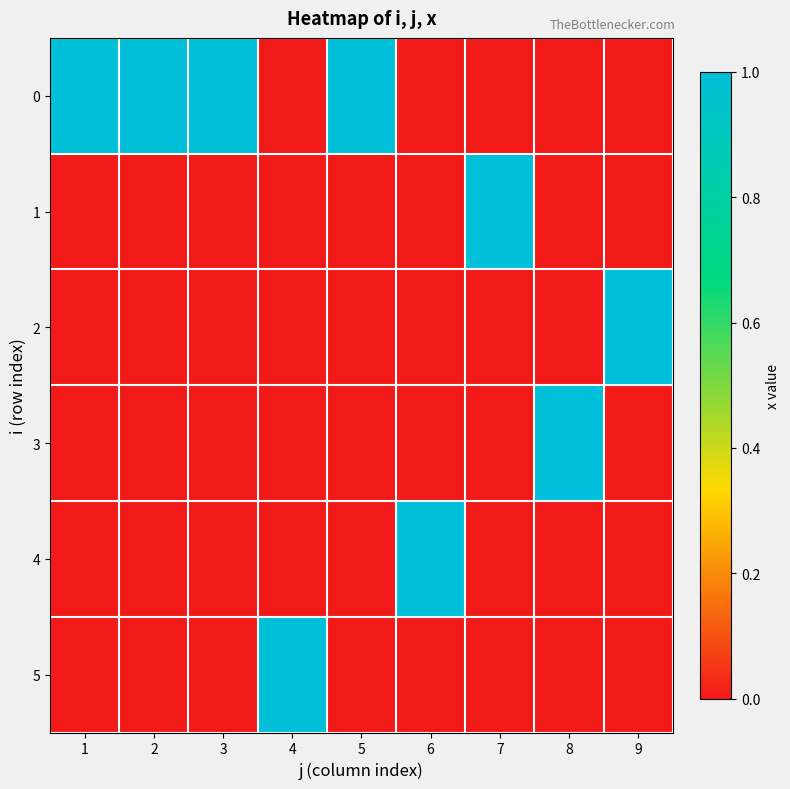

Reading left to right, list all the values displayed in this chart.

0: 1=1	2=1	3=1	4=0	5=1	6=0	7=0	8=0	9=0
1: 1=0	2=0	3=0	4=0	5=0	6=0	7=1	8=0	9=0
2: 1=0	2=0	3=0	4=0	5=0	6=0	7=0	8=0	9=1
3: 1=0	2=0	3=0	4=0	5=0	6=0	7=0	8=1	9=0
4: 1=0	2=0	3=0	4=0	5=0	6=1	7=0	8=0	9=0
5: 1=0	2=0	3=0	4=1	5=0	6=0	7=0	8=0	9=0